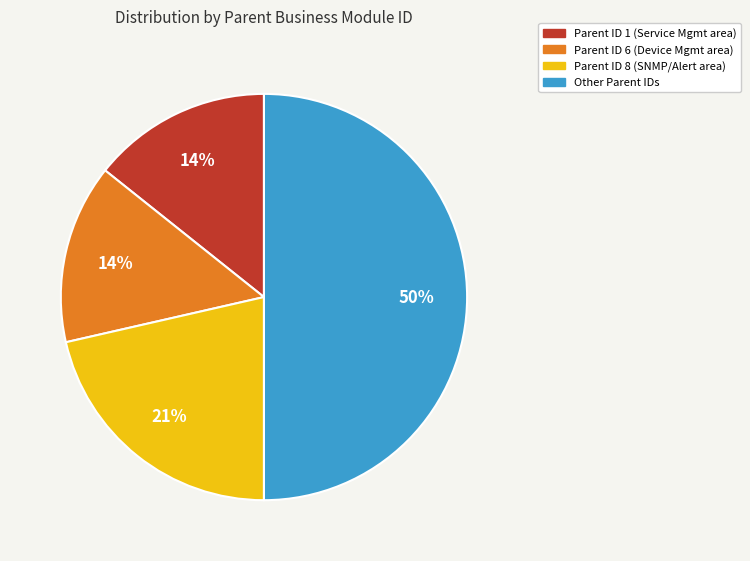

To the nearest percent, what is the average slice percentage?

25%